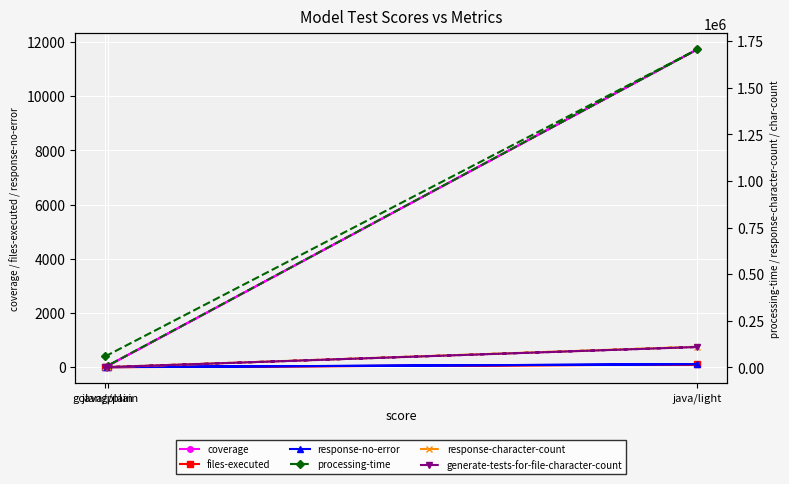

Which has a higher value, golang/plain or java/light?

java/light